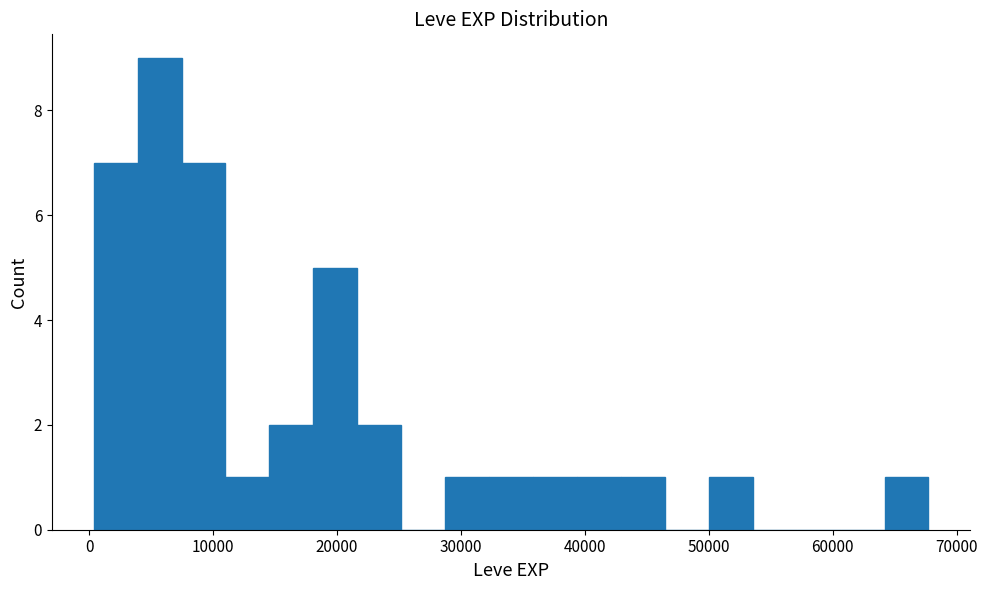

Read against the x-axis, roughly where is the centre of the tallest bar?

6000